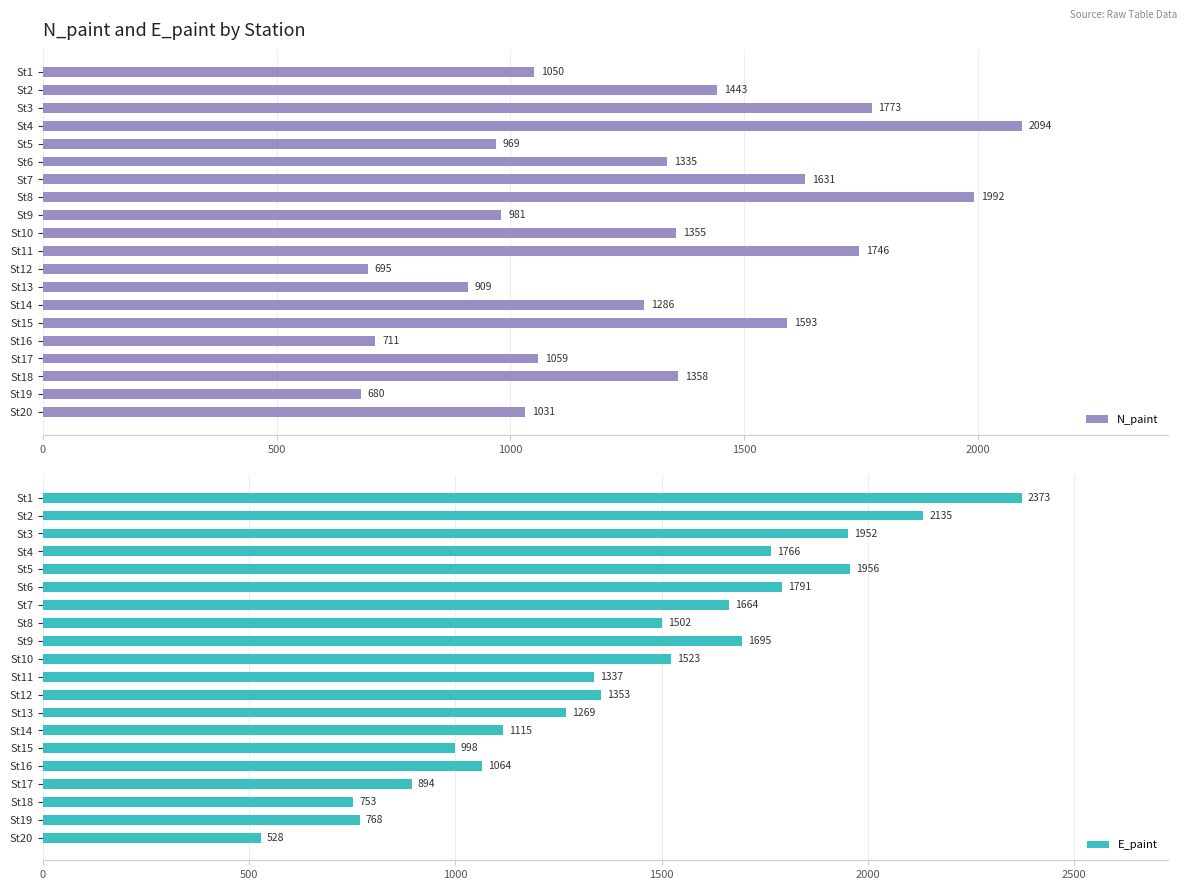

At which label does N_paint reach its peak?

St4